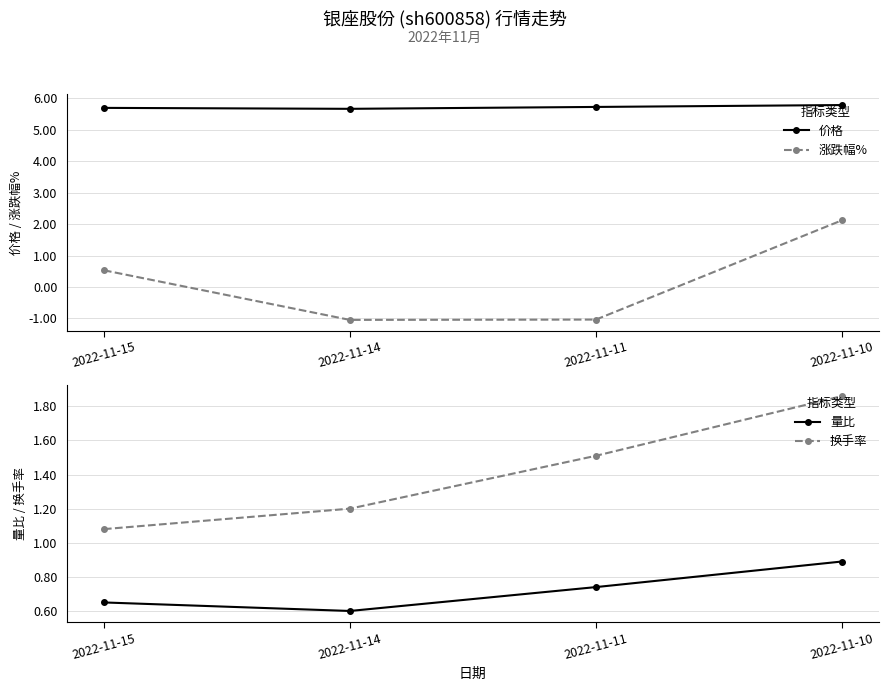

At how many categories does at least one series exceed 3?

4